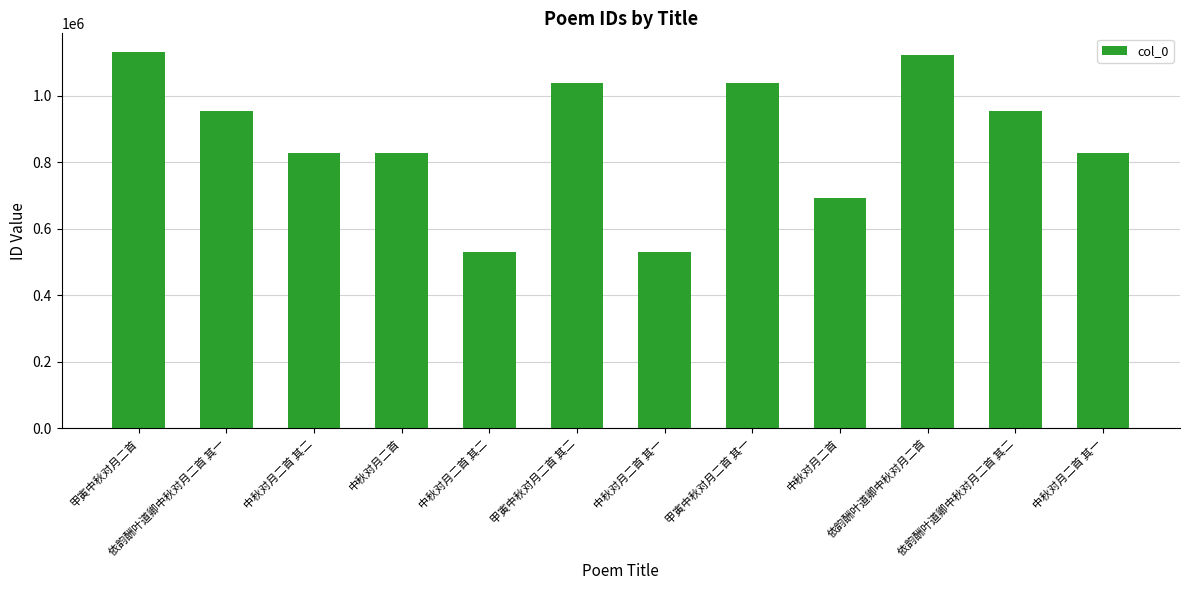

Between 中秋对月二首 其一 and 依韵酬叶道卿中秋对月二首 其一, which is larger?

依韵酬叶道卿中秋对月二首 其一